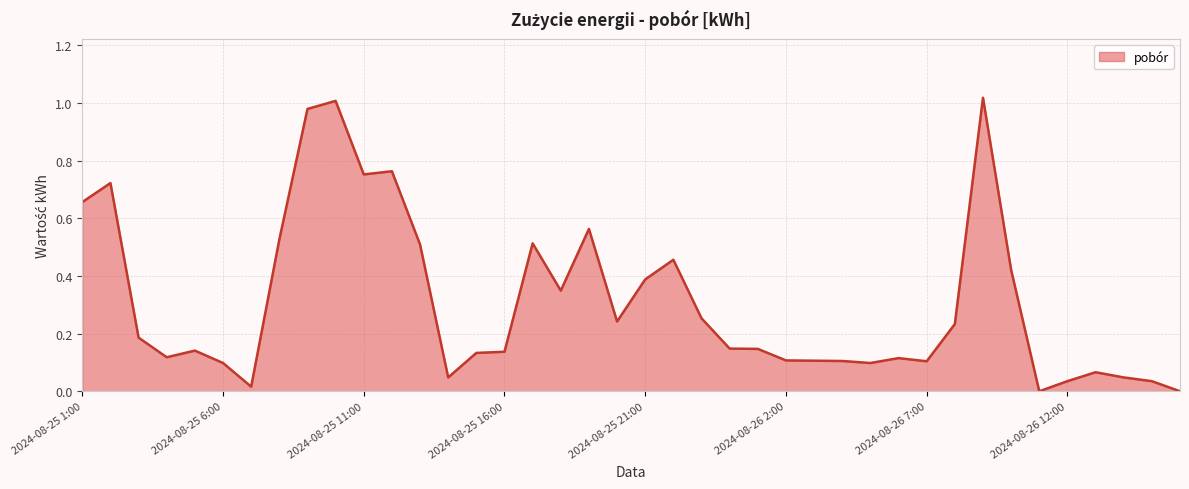

How many series are shown in this chart?

1